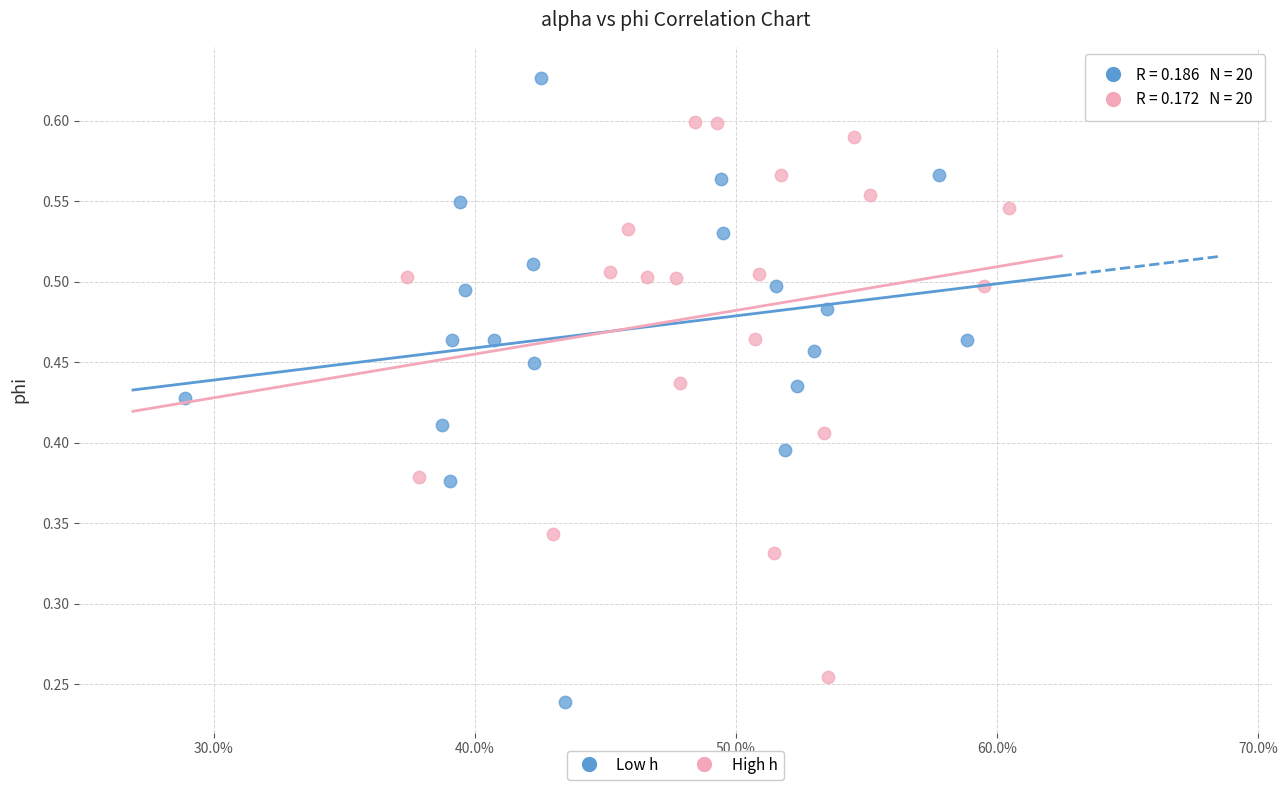

Which series reaches the maximum Y coordinate?

Low h